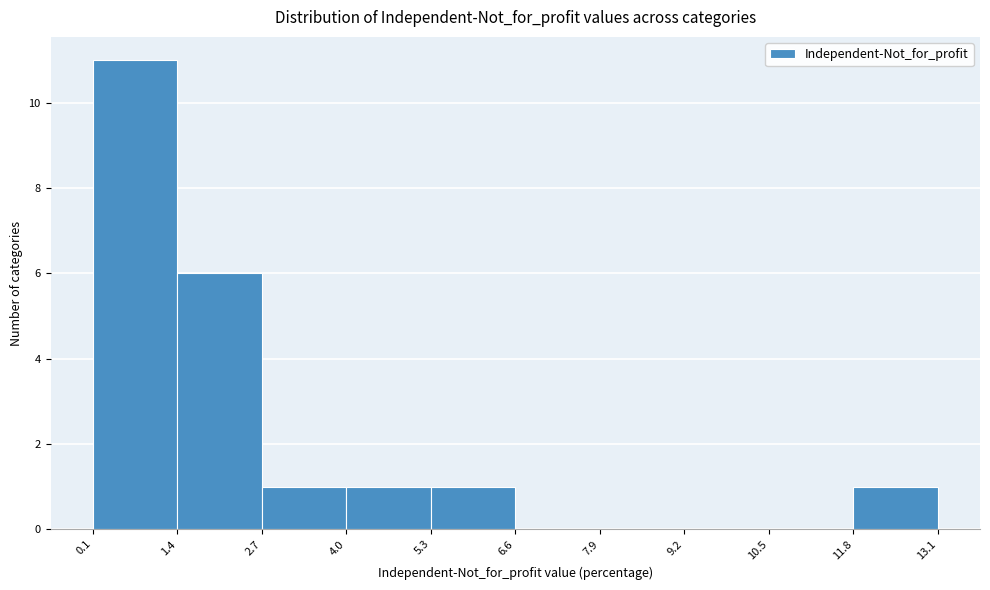

Reading left to right, list every bar in this chart as the range it spans on the x-axis followed by its height. The values are not printed on the chart, so give them approximately, as read against the axis.

0.1 to 1.4: 11
1.4 to 2.7: 6
2.7 to 4.0: 1
4.0 to 5.3: 1
5.3 to 6.6: 1
6.6 to 7.9: 0
7.9 to 9.2: 0
9.2 to 10.5: 0
10.5 to 11.8: 0
11.8 to 13.1: 1